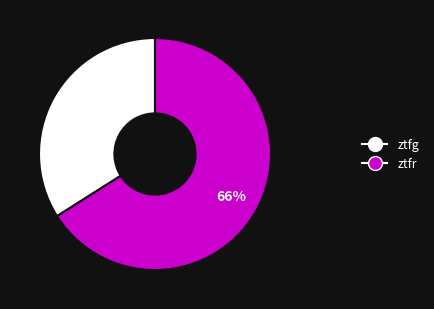

Combined, do ztfg and ztfr account for over 50%?

Yes